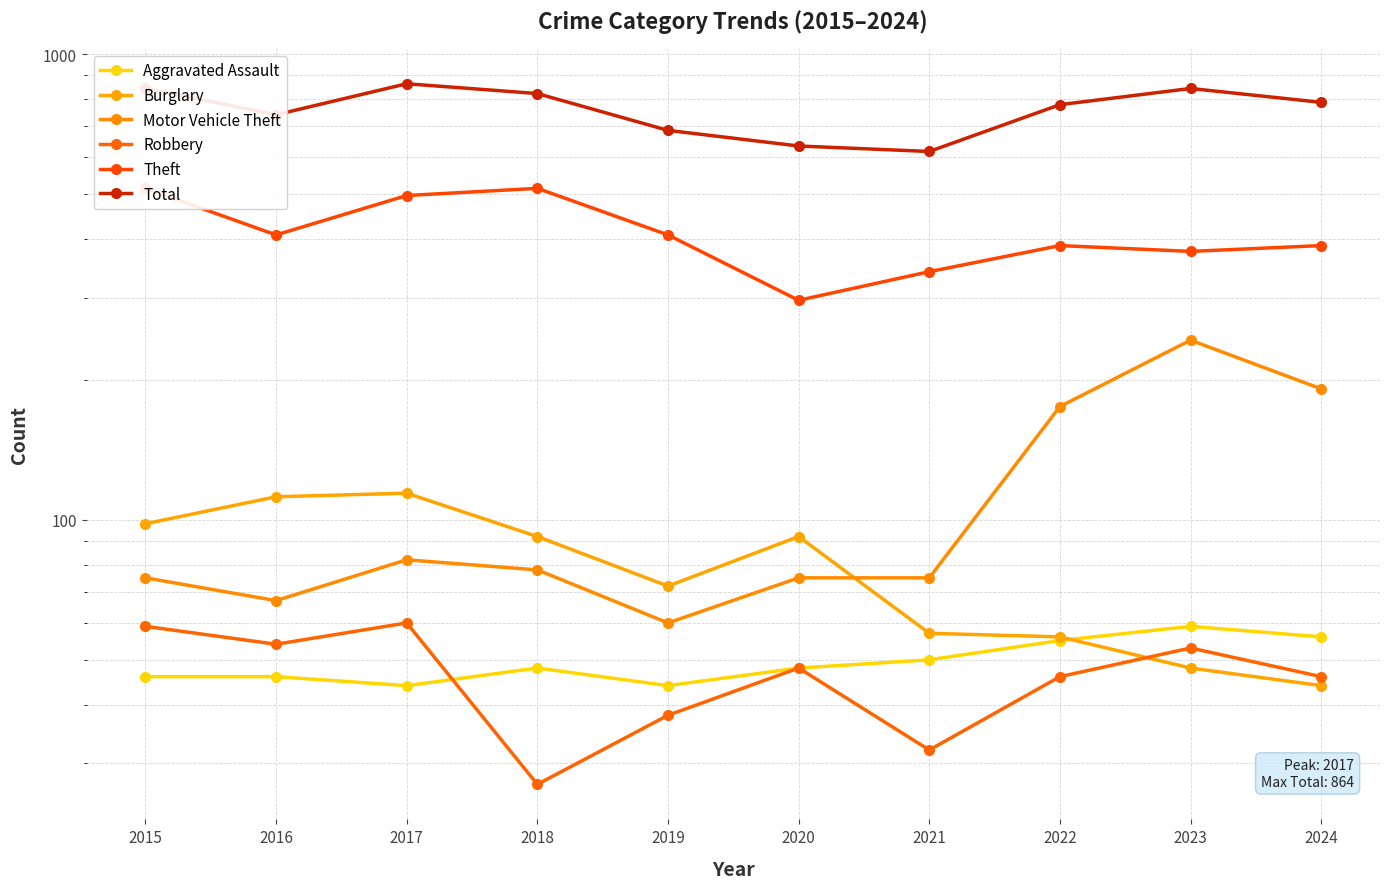

The value of Motor Vehicle Theft at 2020 is 75. True or false?

True